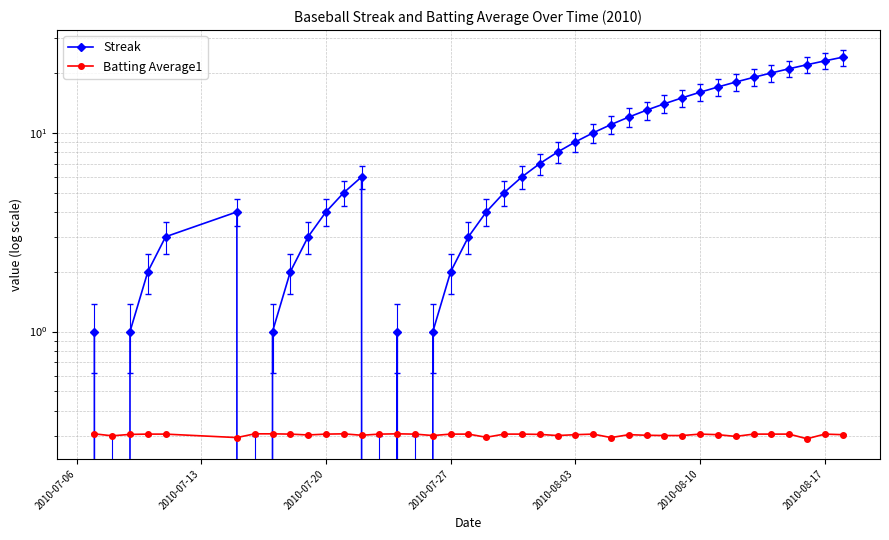

How many values in the Streak series are below 6?

20